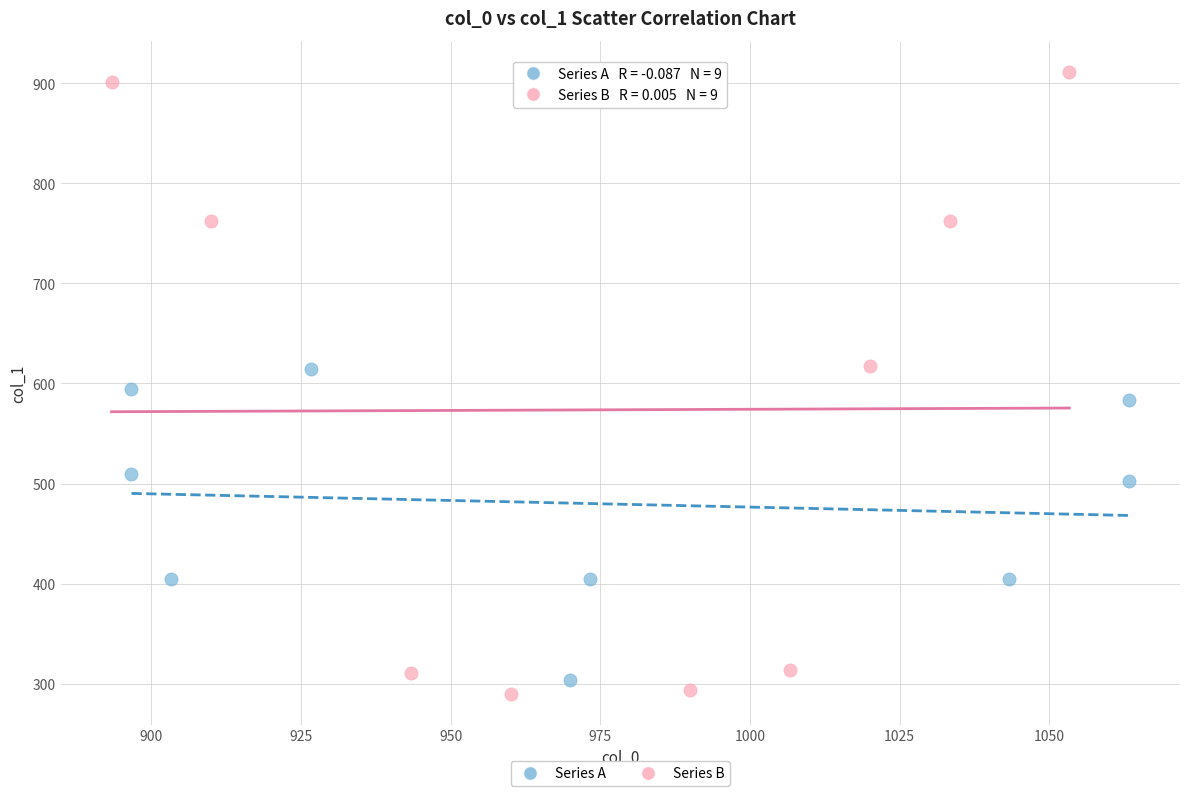

Which series has the largest Y range (max minus min)?

Series B